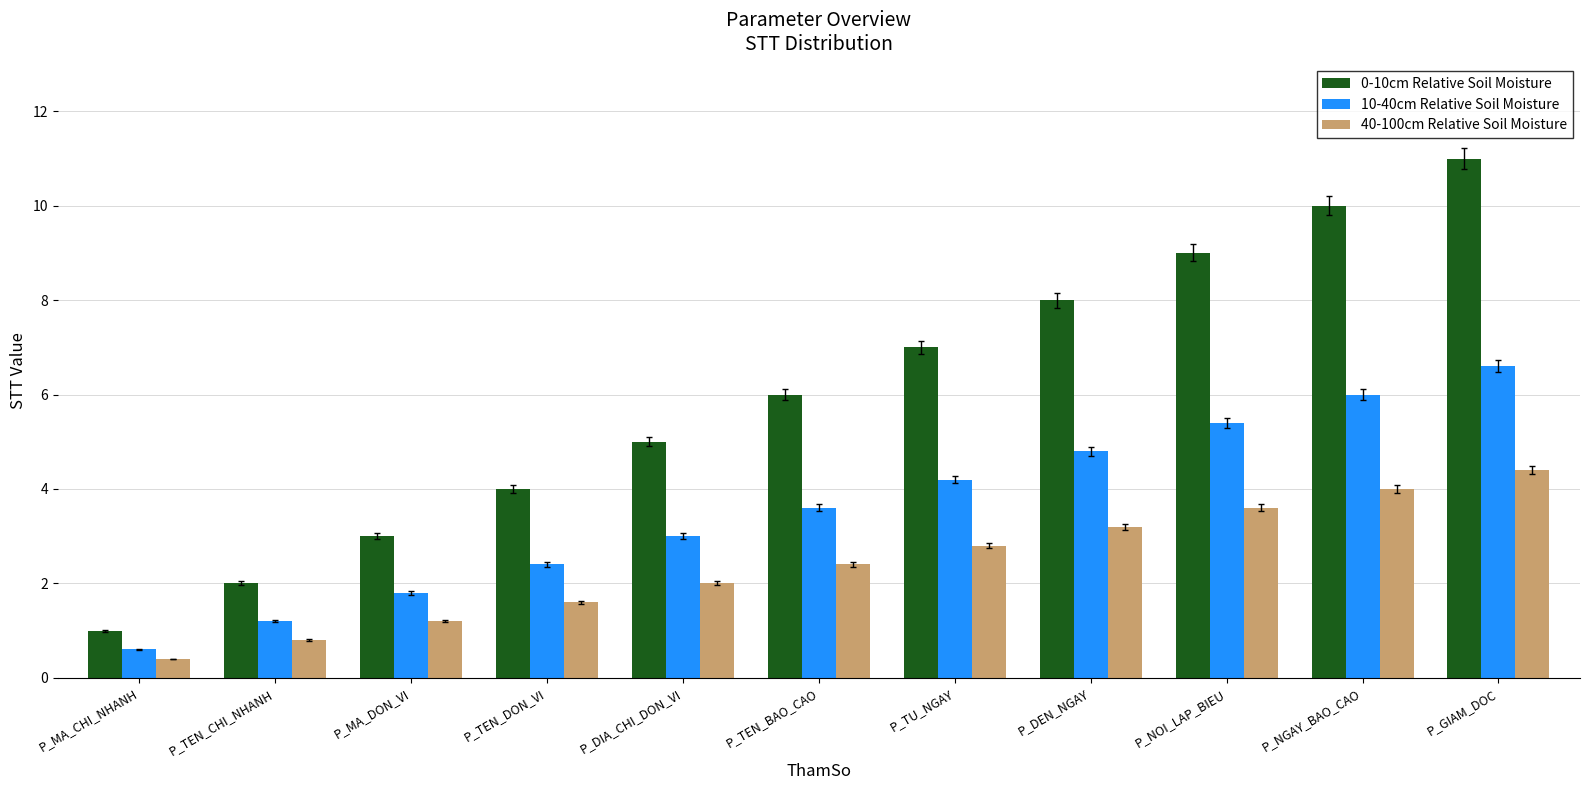

At which label is 10-40cm Relative Soil Moisture closest to 3?

P_DIA_CHI_DON_VI